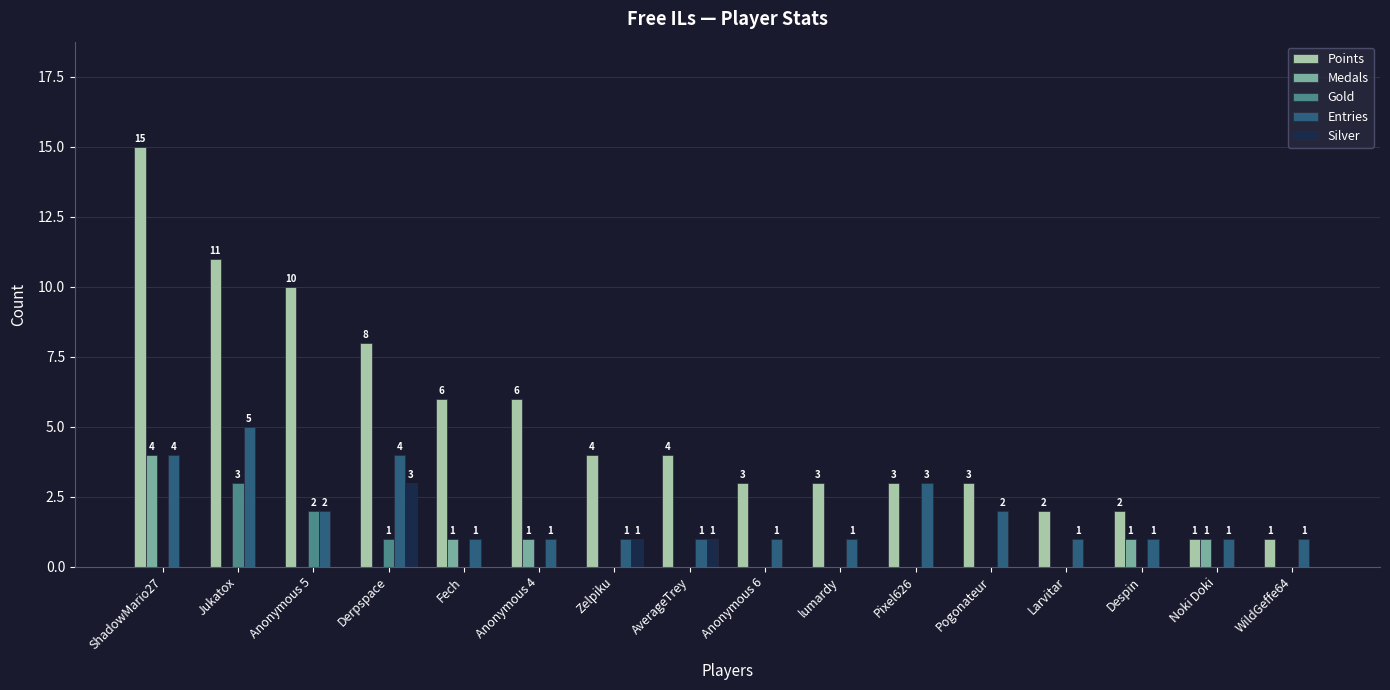

What is the sum of all Entries values?

30